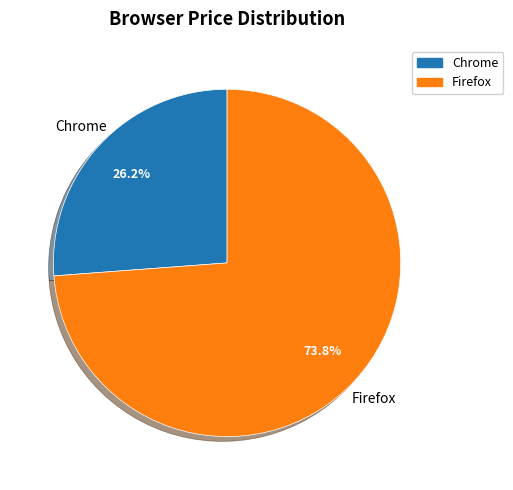

What percentage is the Firefox slice, to the nearest percent?

74%